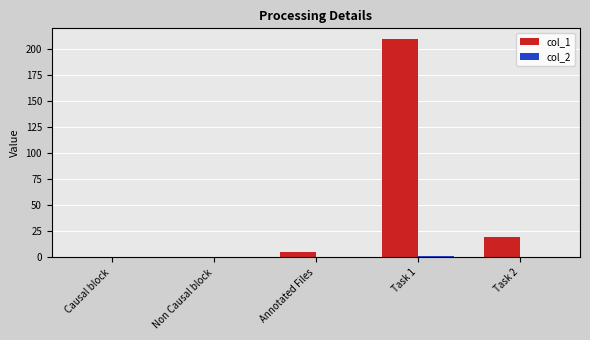

Read the col_1 value at Annotated Files.

5.0